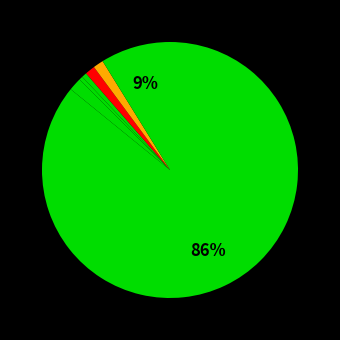

Is there any slice that represents more than half of the pie?

Yes